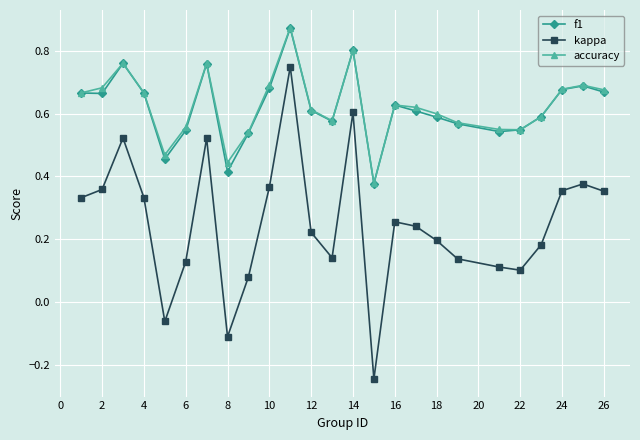

True or false: f1 and kappa intersect in this chart.

False